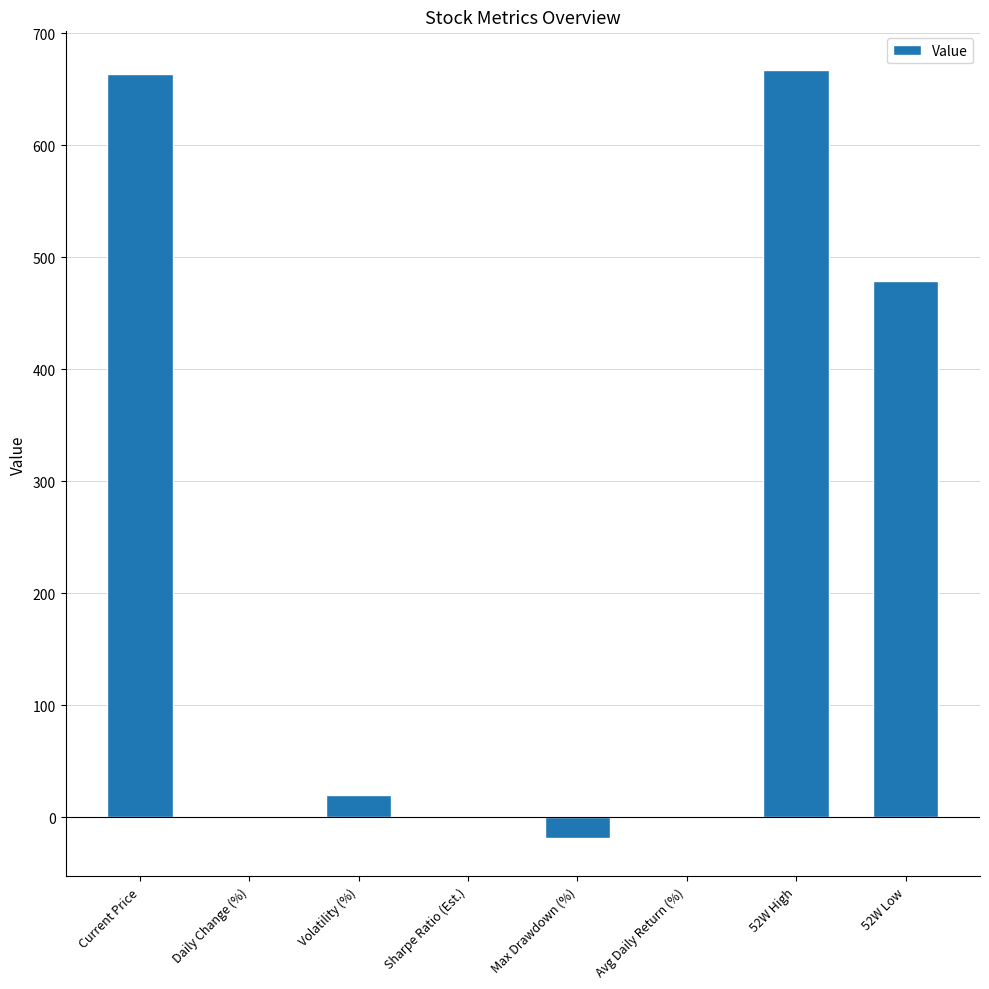

What is the sum of all values?

1810.7